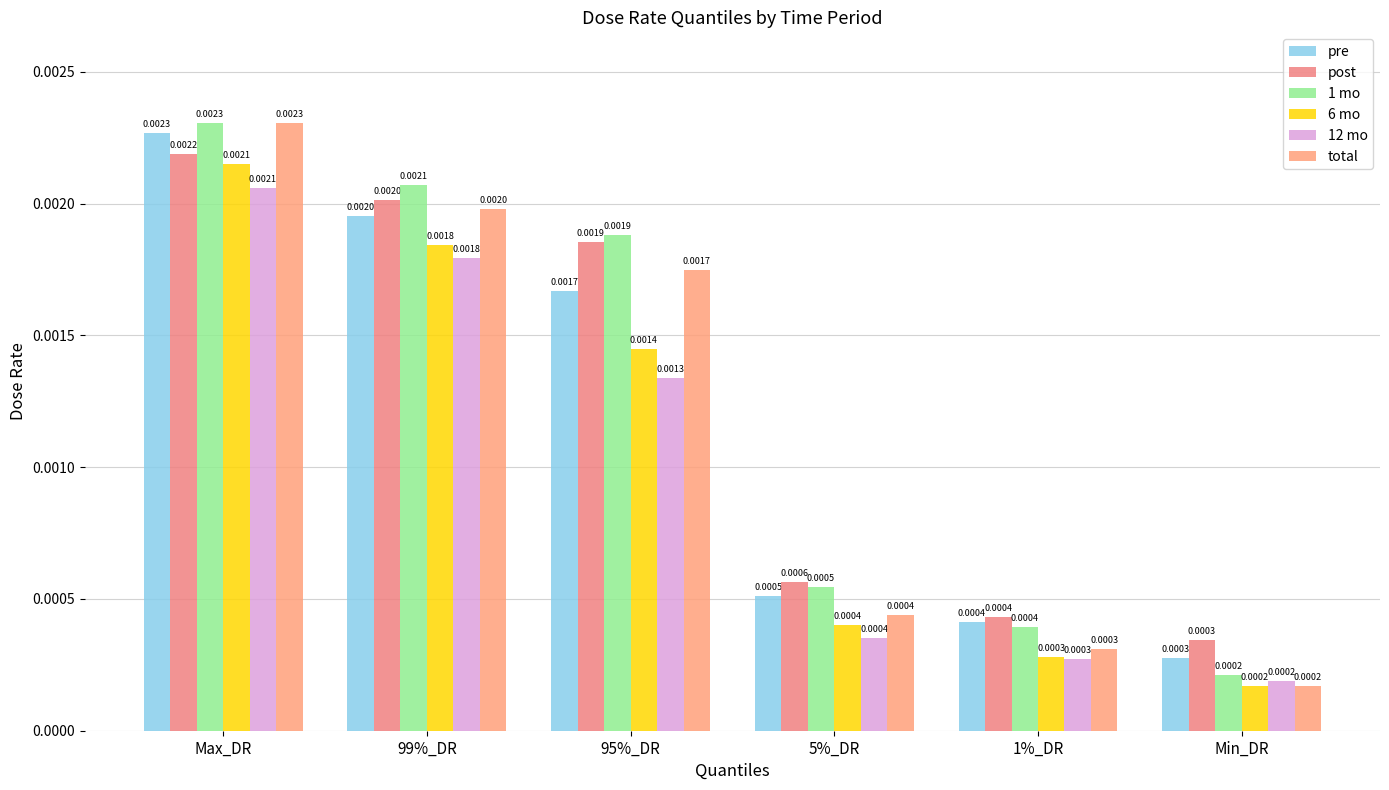

Are the bars horizontal?

No